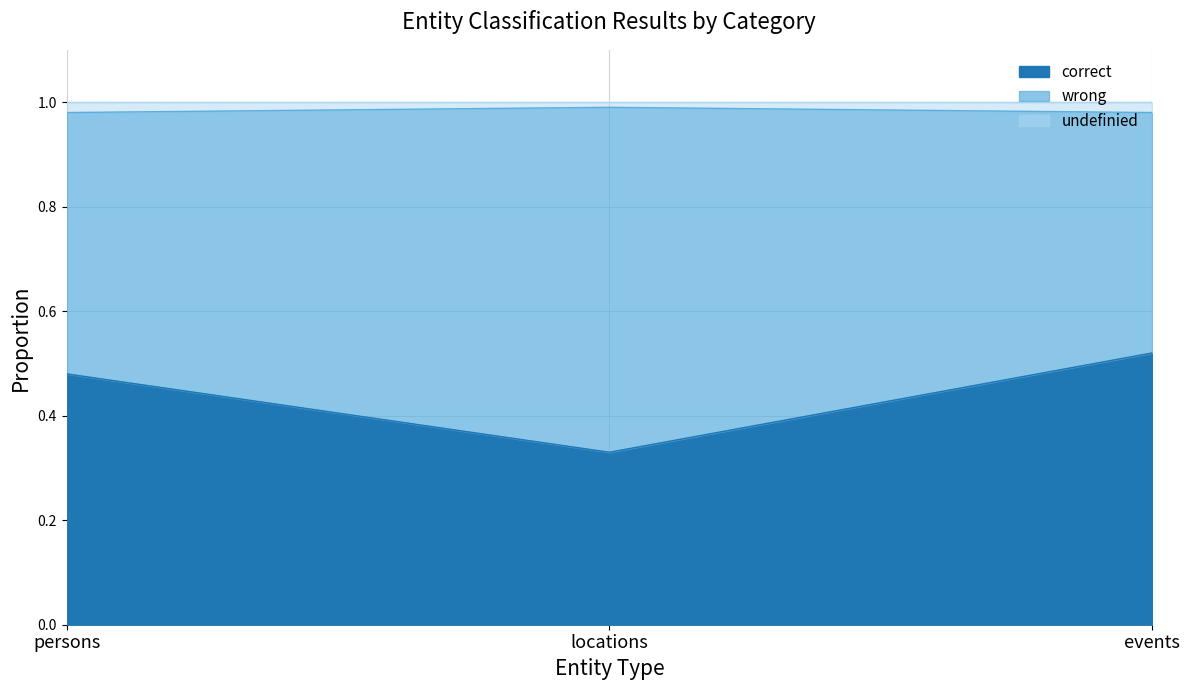

What is the difference between the correct values at events and locations?

0.2